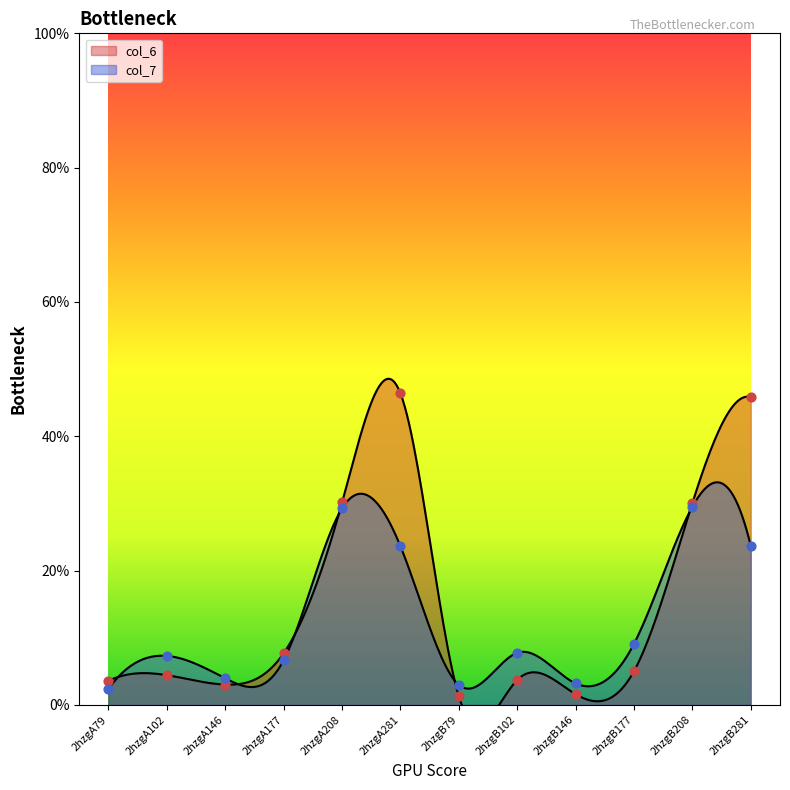

Is the value of col_6 at 2hzgB281 greater than the value of col_7 at 2hzgA79?

Yes